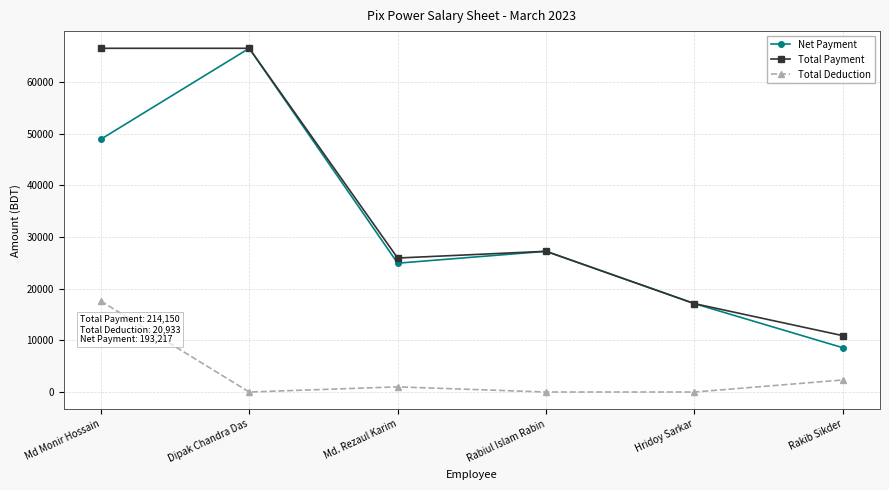

True or false: Total Deduction and Total Payment cross at least once.

False